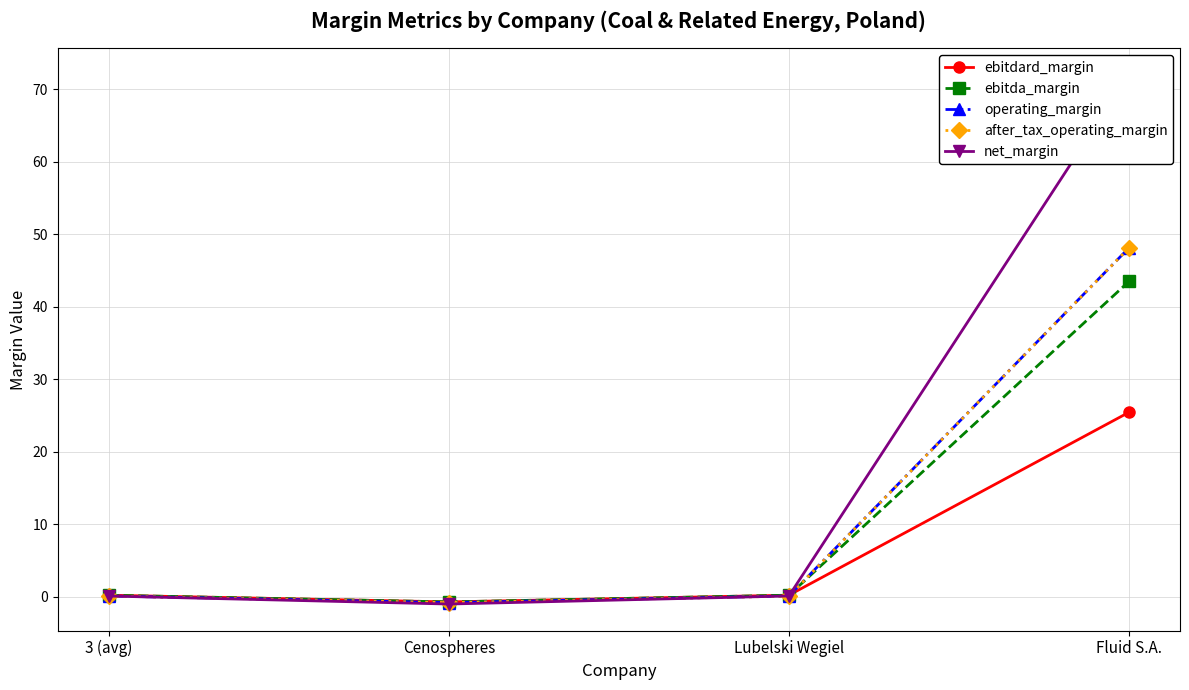

How many negative values does the after_tax_operating_margin series have?

1